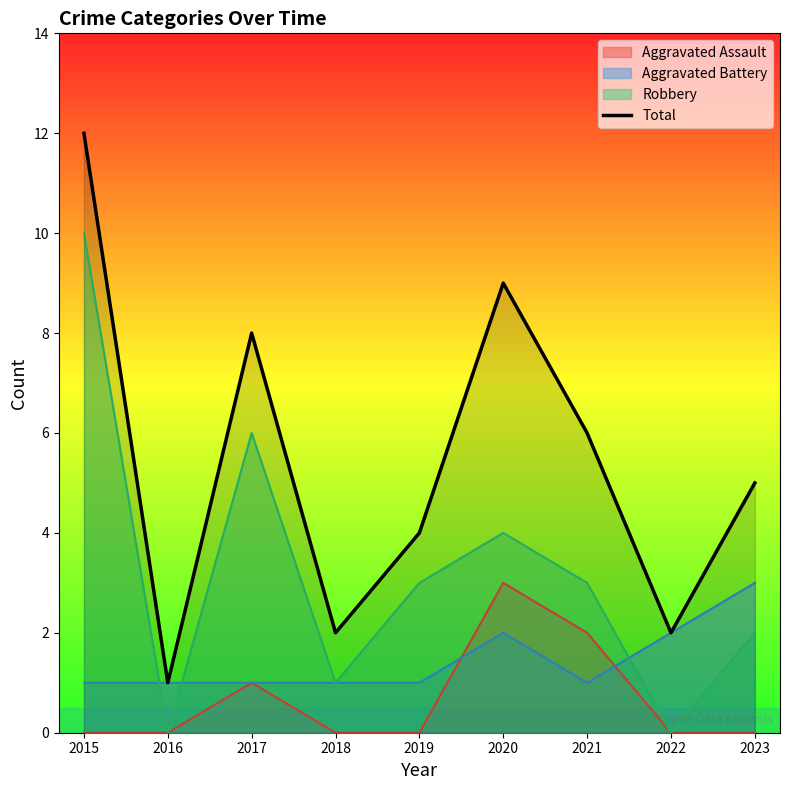

What is the sum of all values?

49